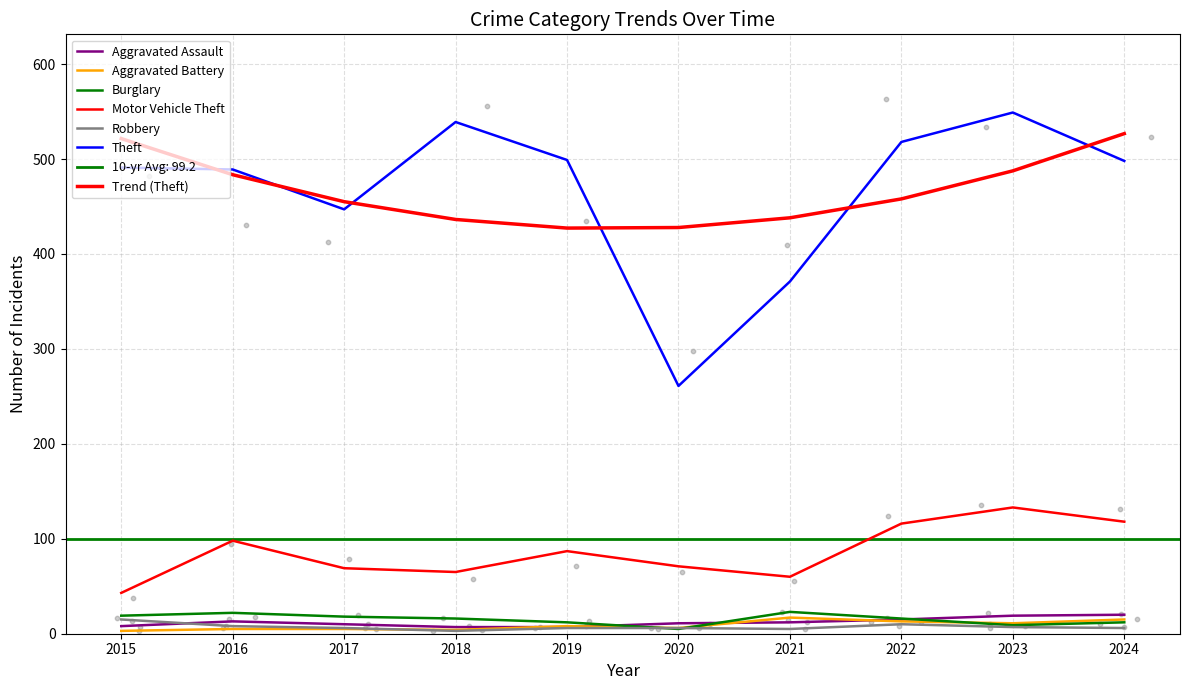

Which series has the widest spread of Y values?

Theft